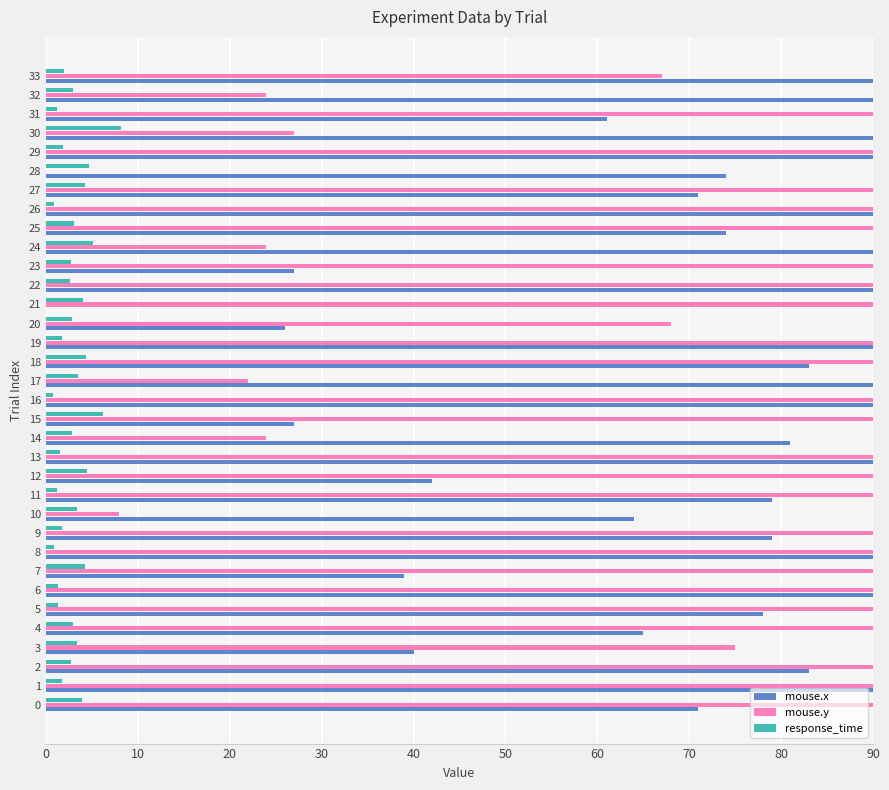

Does the chart contain any negative values?

No